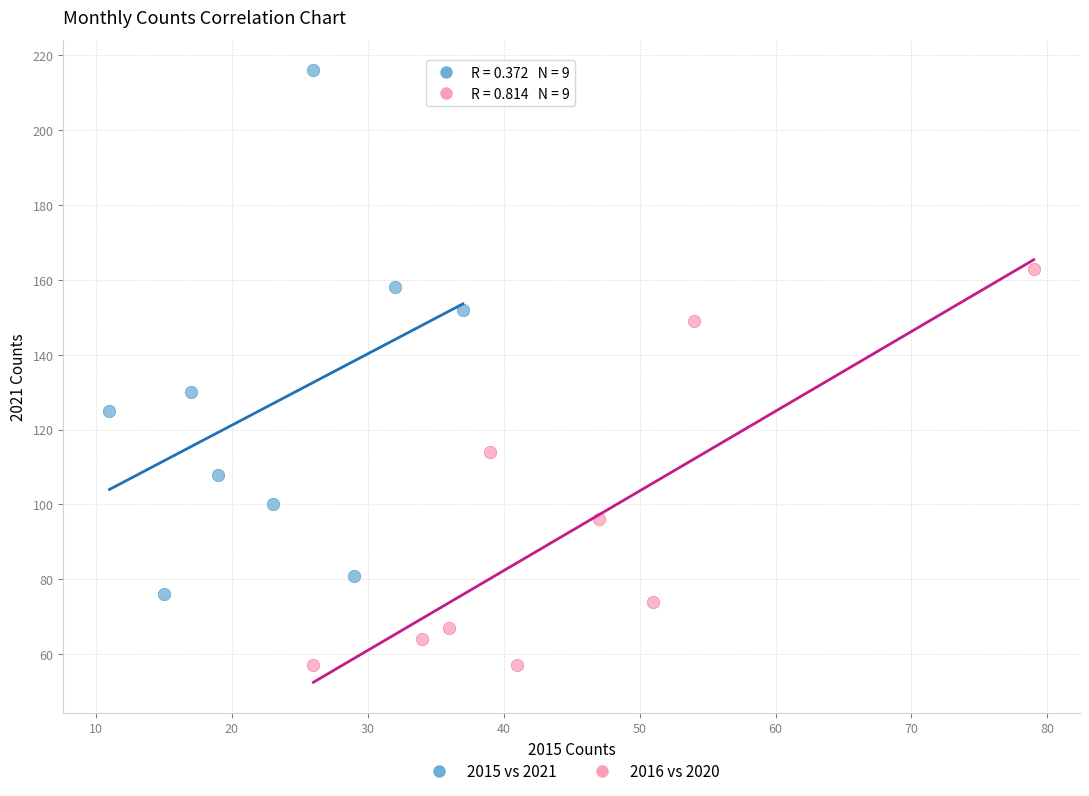

What are all the series names shown in the legend?

2015 vs 2021, 2016 vs 2020